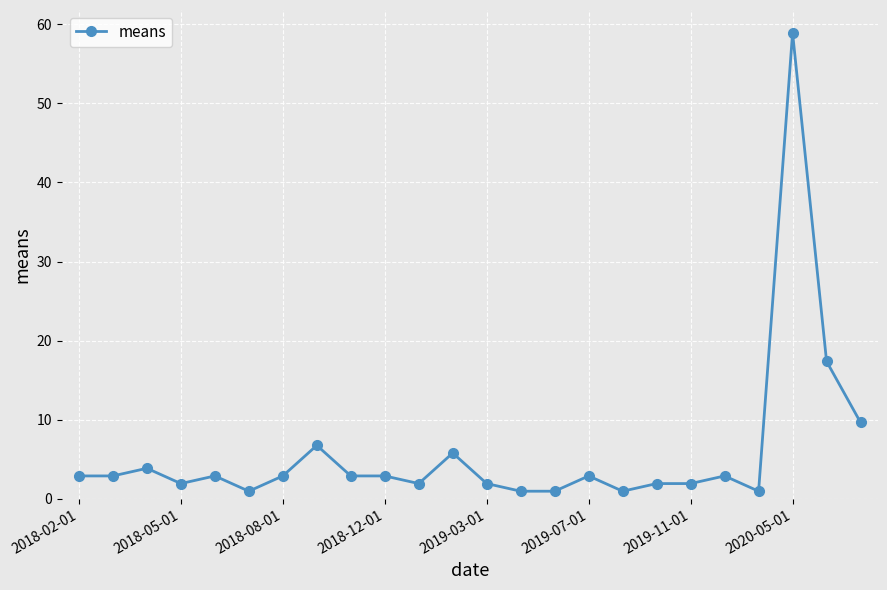

What is the value of the 8th point from the left?

6.8